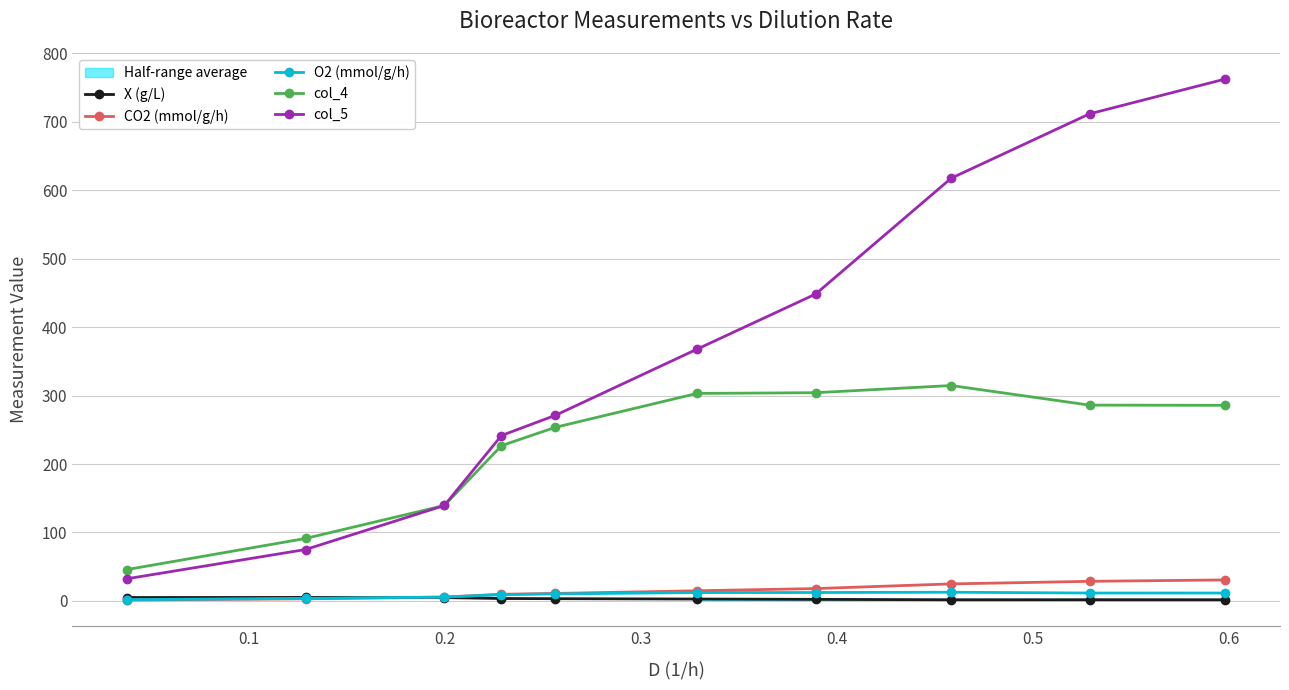

True or false: X (g/L) and col_5 intersect in this chart.

False